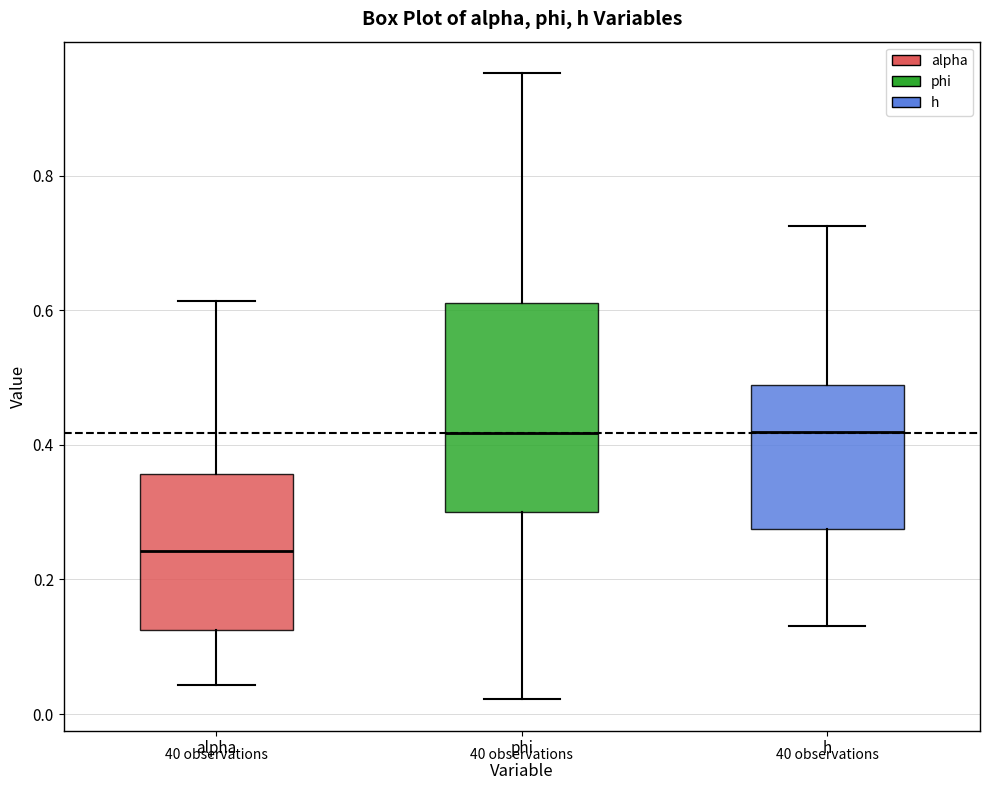

Comparing the boxes themselves (not the whiskers), which one is the tallest?

phi